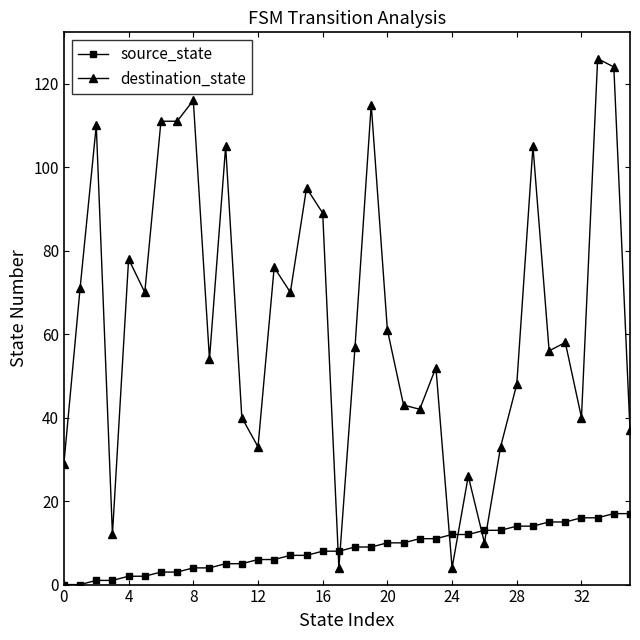

What is the difference between the second highest and minimum values in the source_state series?

17